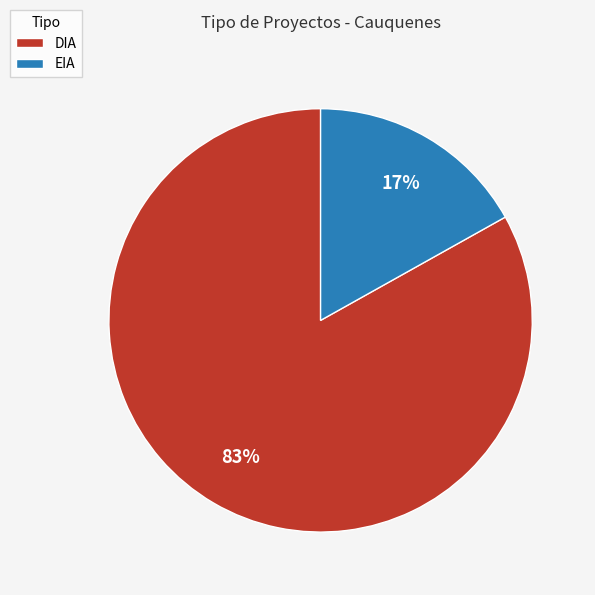

What is the smallest slice in the pie chart?

EIA